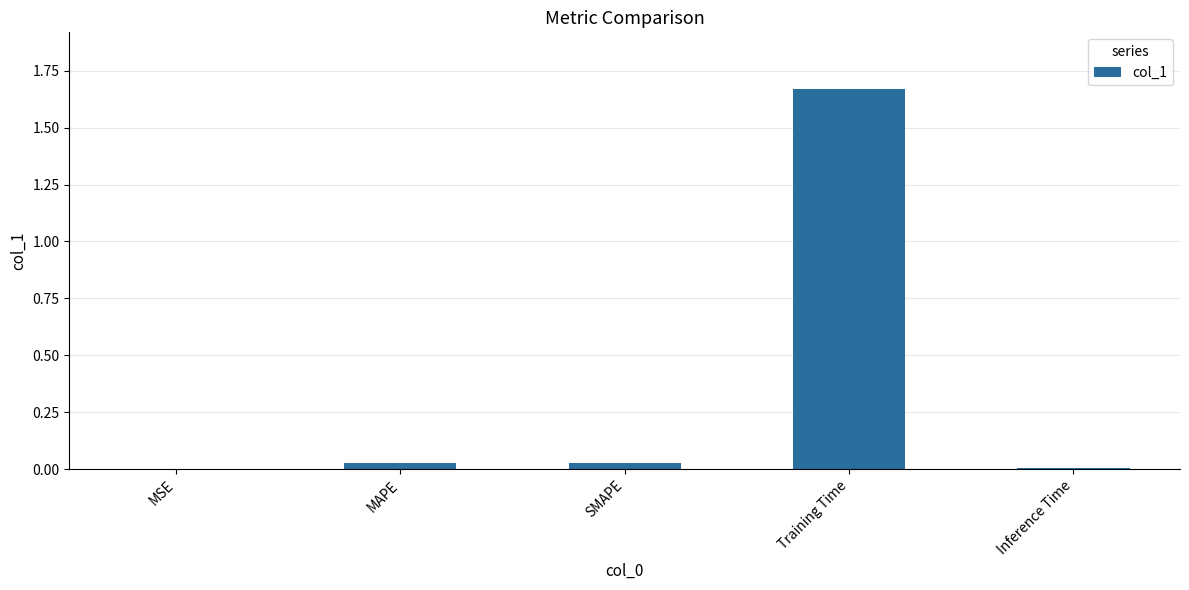

Which label corresponds to the largest value in the chart?

Training Time